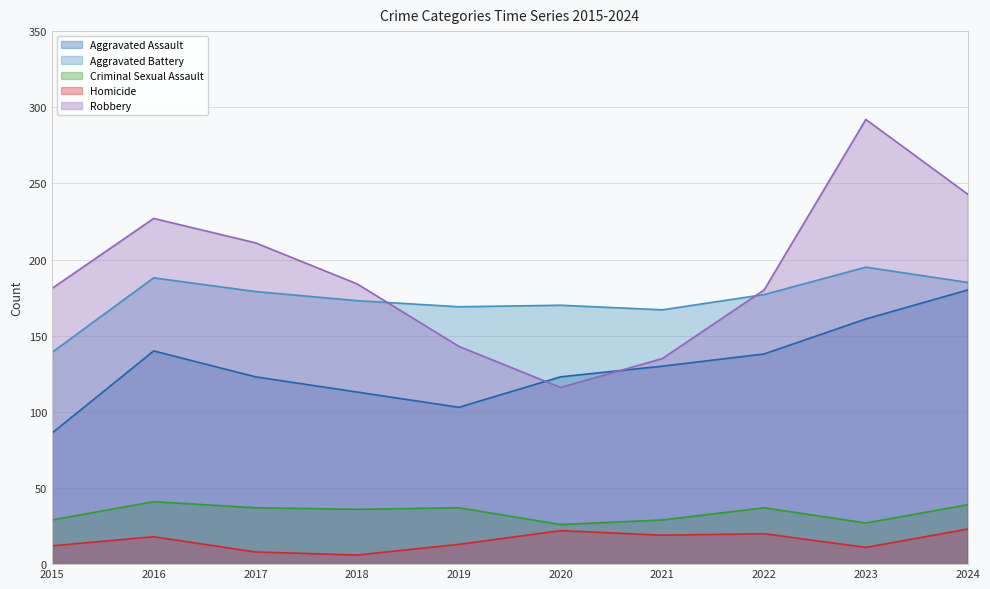

True or false: Robbery has a value of 494 at 2023.

False